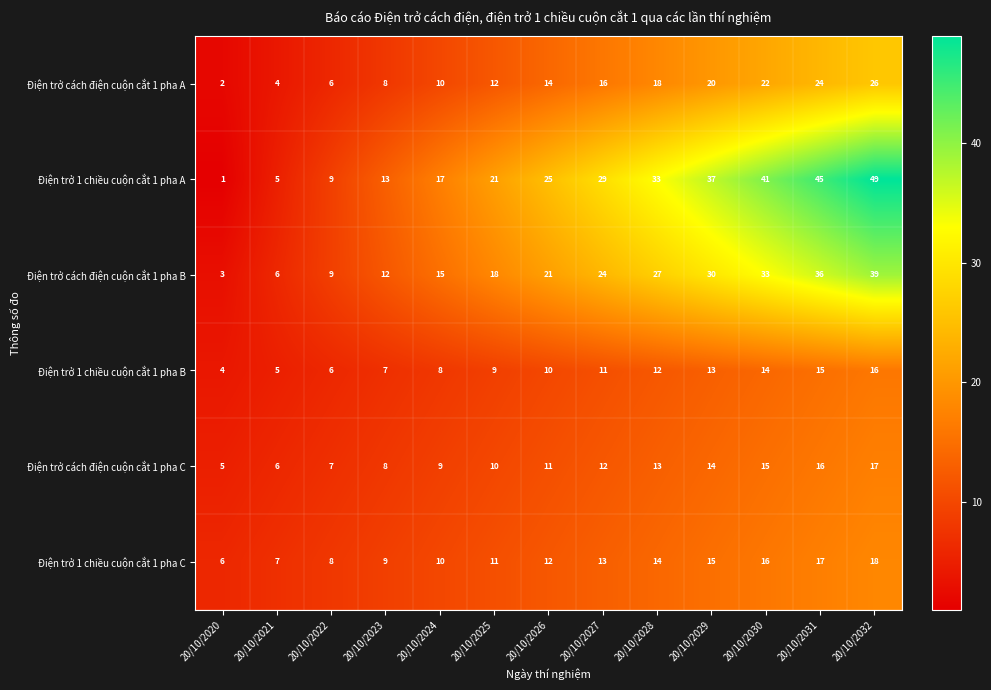

What is the sum of all Điện trở 1 chiều cuộn cắt 1 pha A values?

325